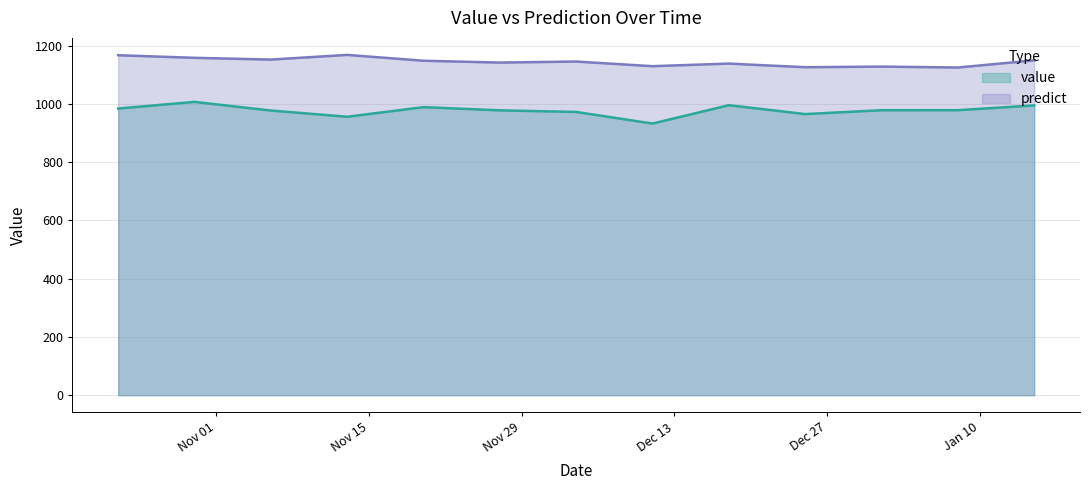

Is the value of value at 2016-12-11 greater than the value of predict at 2017-01-15?

No